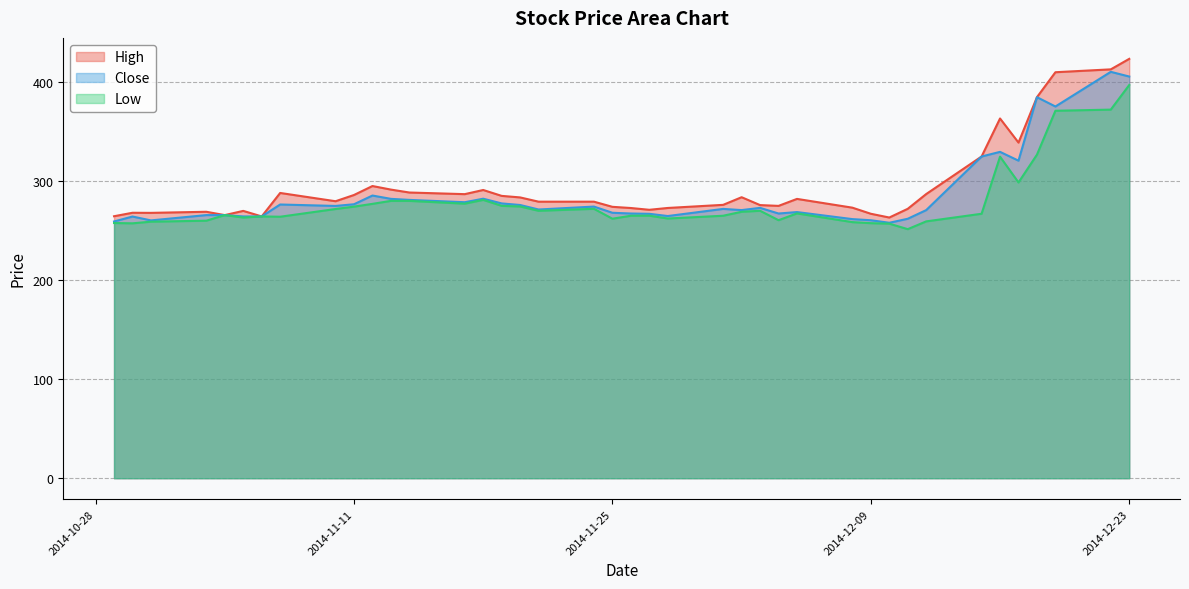

At which category is the sum across all series the highest?

2014-12-23